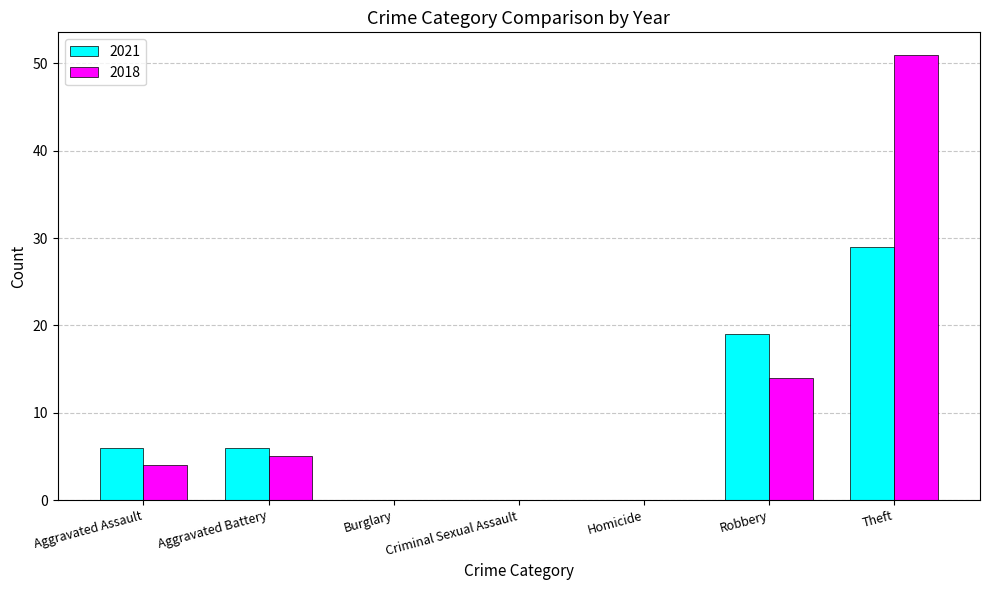

The 2018 series shows 0 at Homicide. True or false?

True